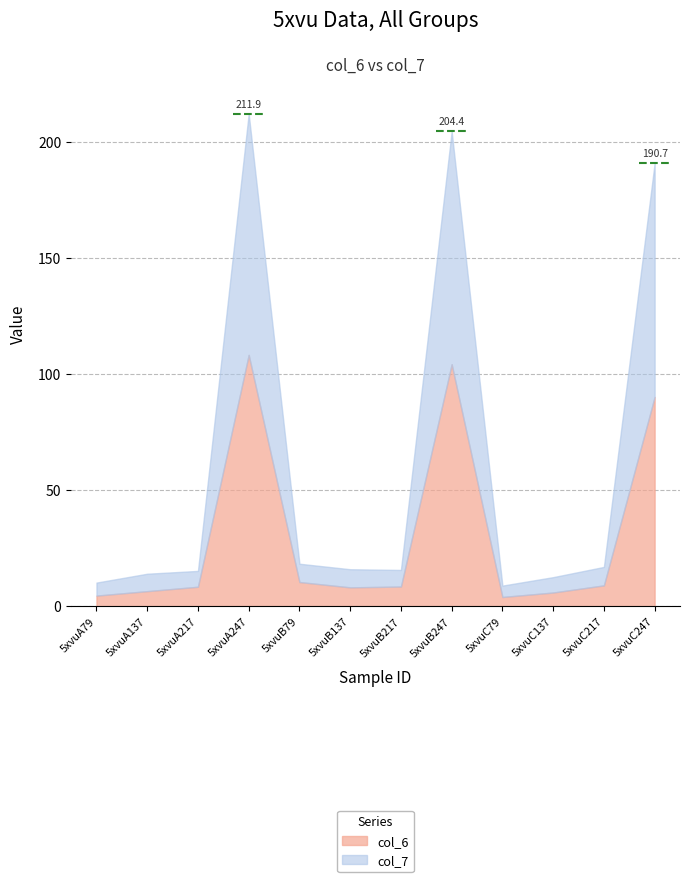

The value of col_6 at 5xvuB79 is 10.4. True or false?

True